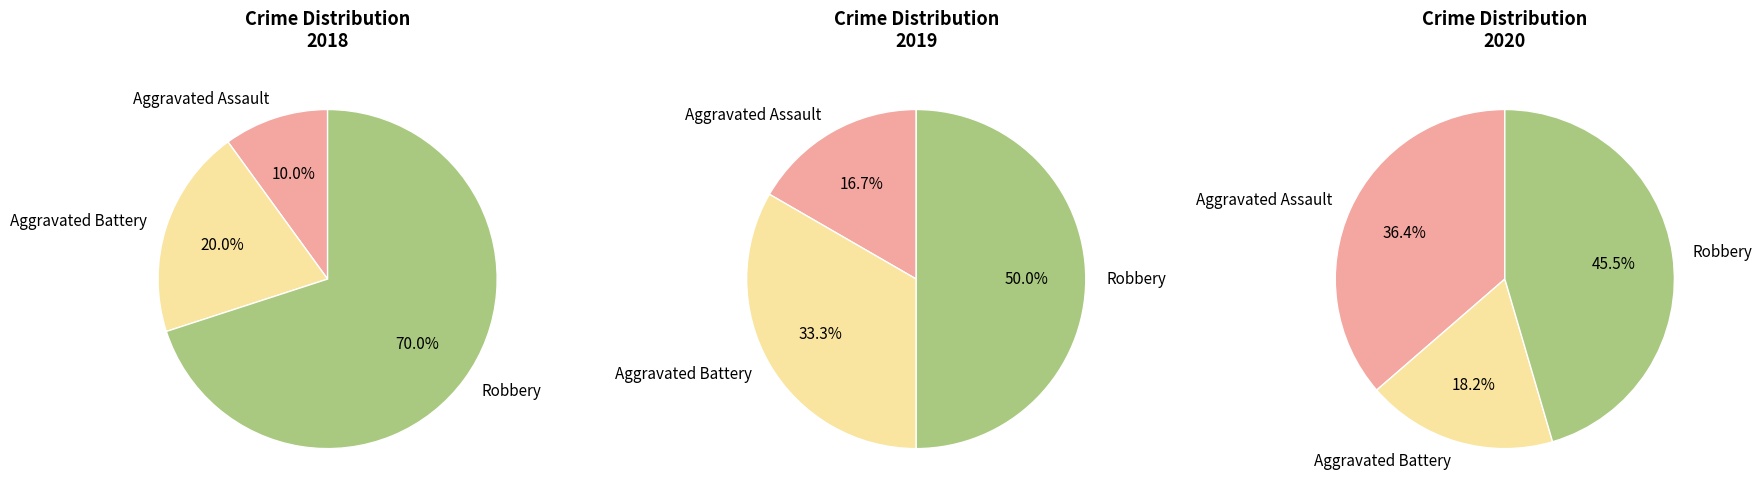

Is Robbery the majority of the pie?

No